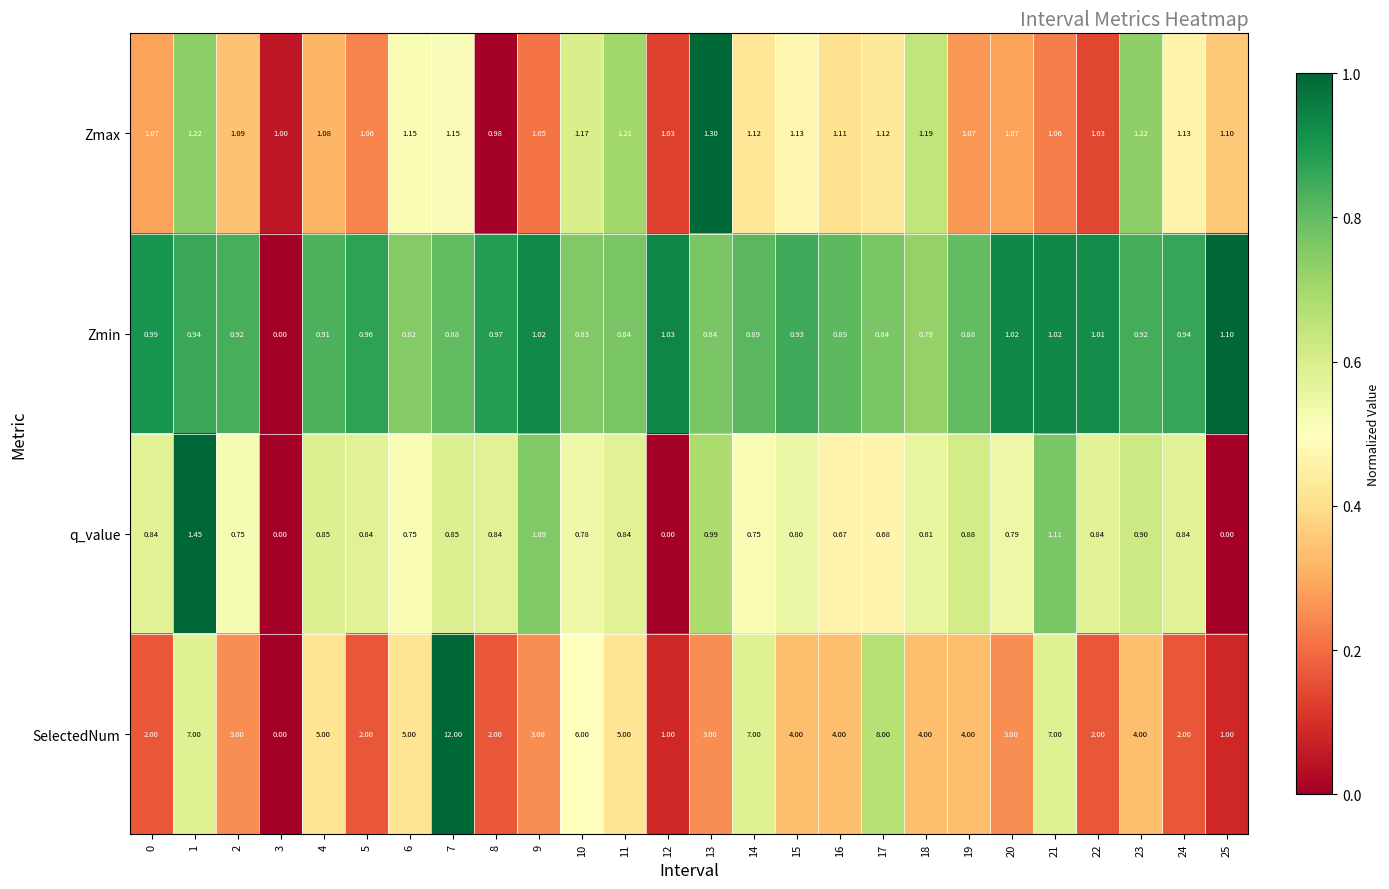

List the series in order of their peak value, lowest first.

Zmin, Zmax, q_value, SelectedNum